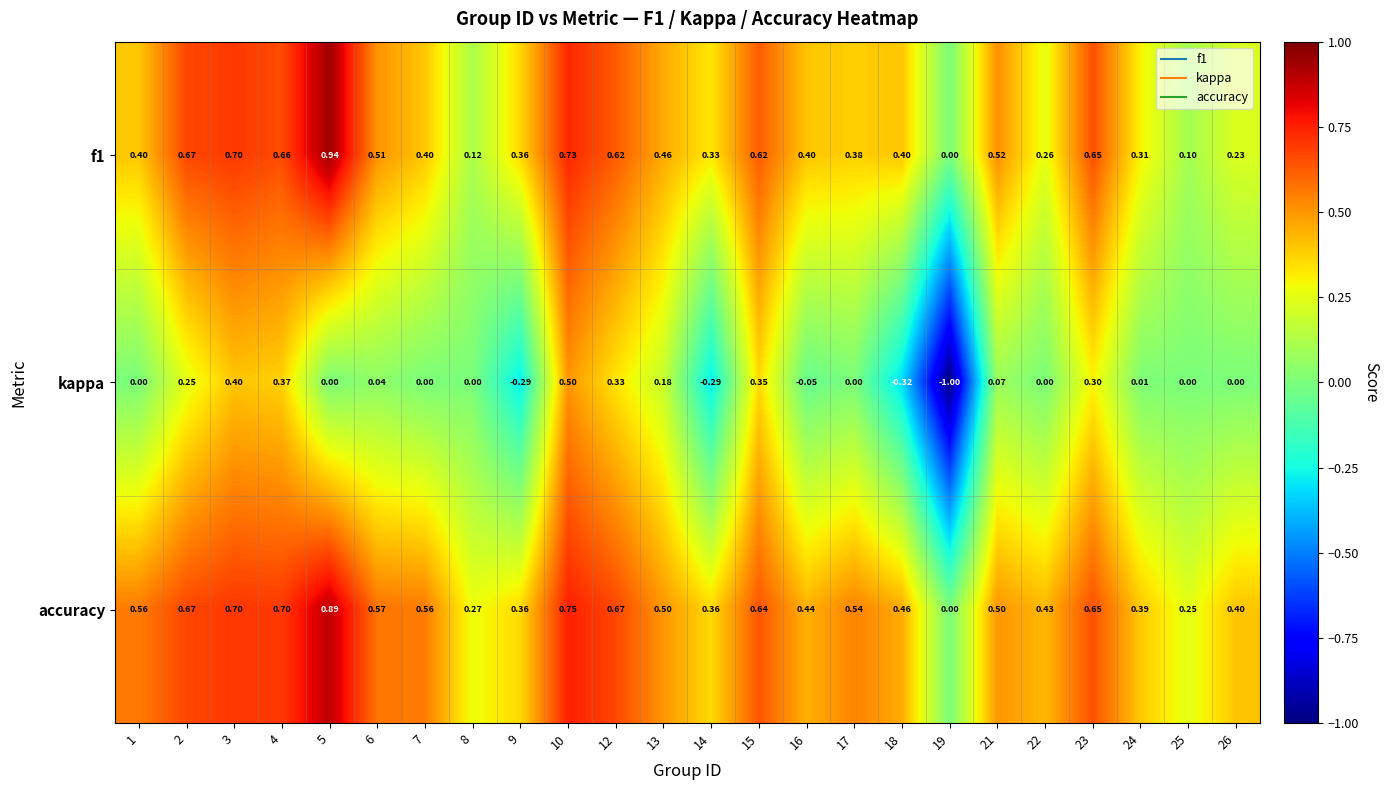

Which series changed the most between 2 and 3?

kappa